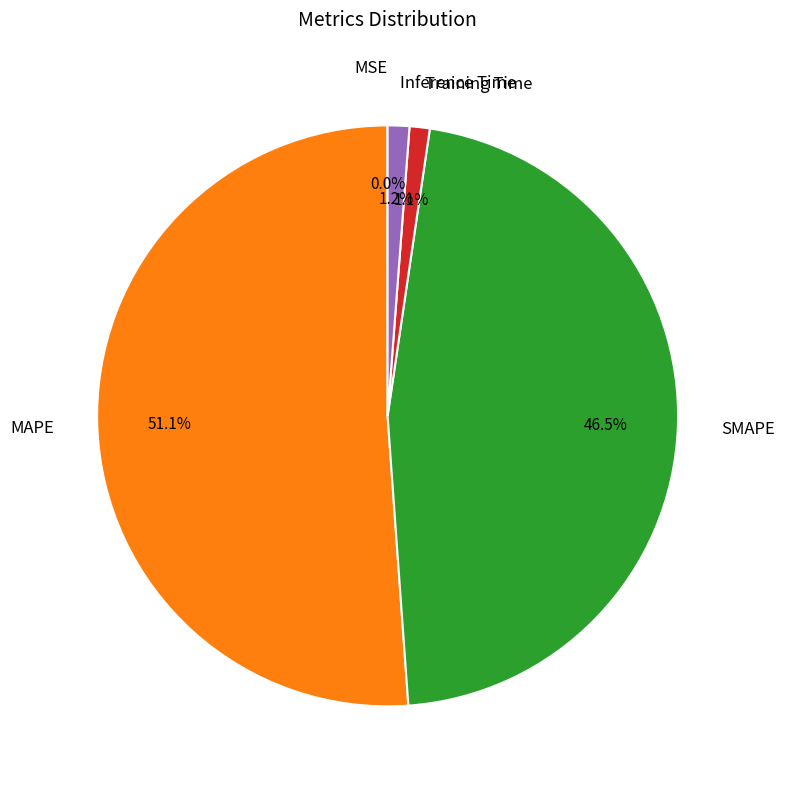

Does any single category account for the majority?

Yes